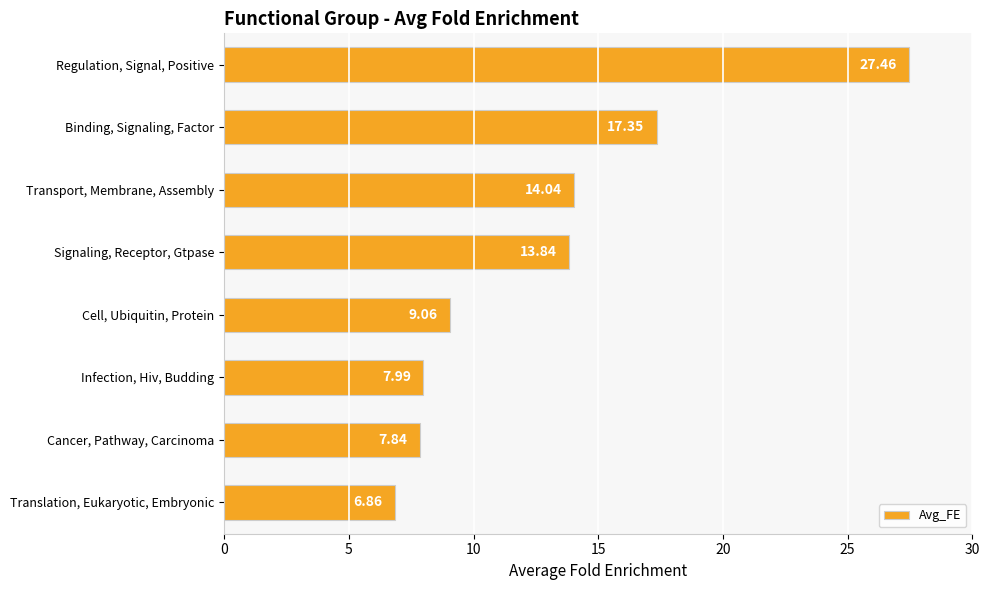

What is the maximum value shown in the chart?

27.5